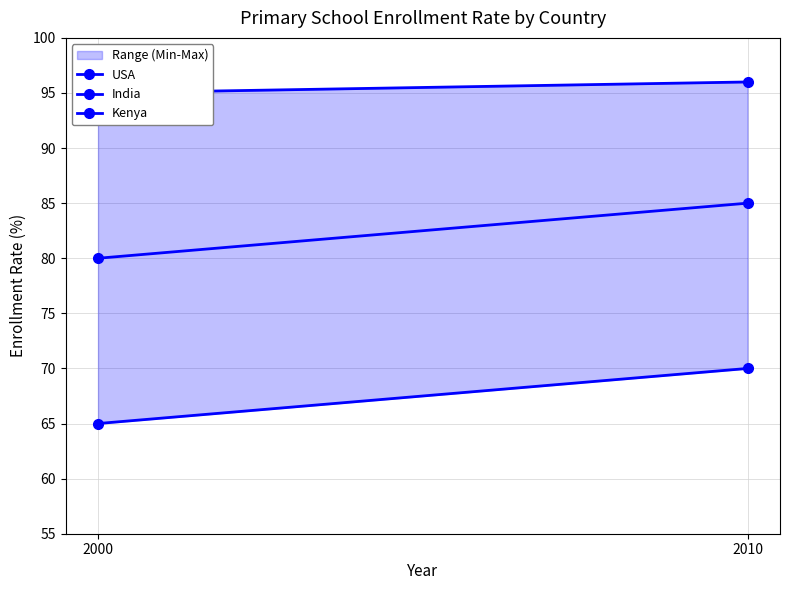

Which category has the highest value in the India series?

2010